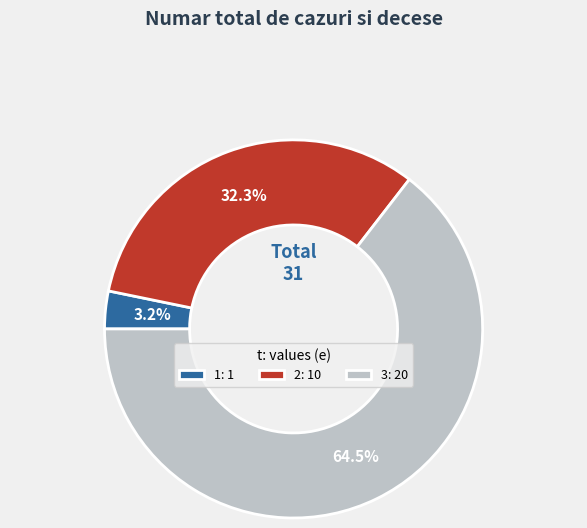

How many slices are in this pie chart?

3